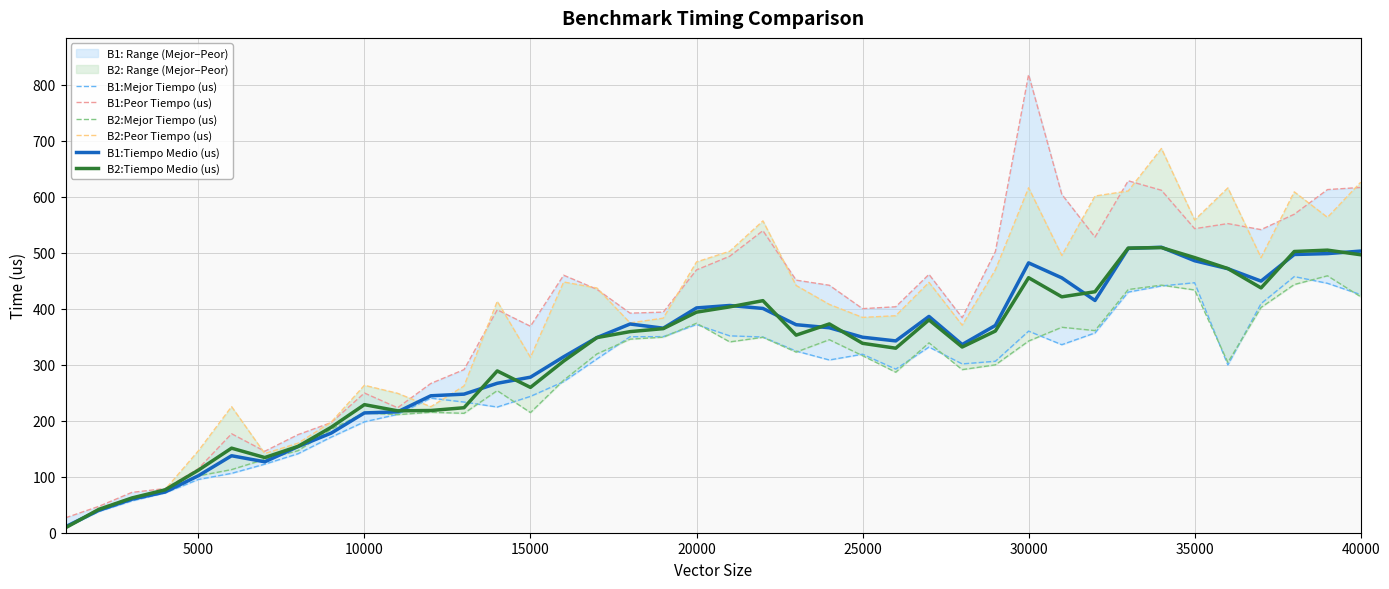

True or false: B1:Mejor Tiempo (us) has more than 1 points higher than both neighbors.

True